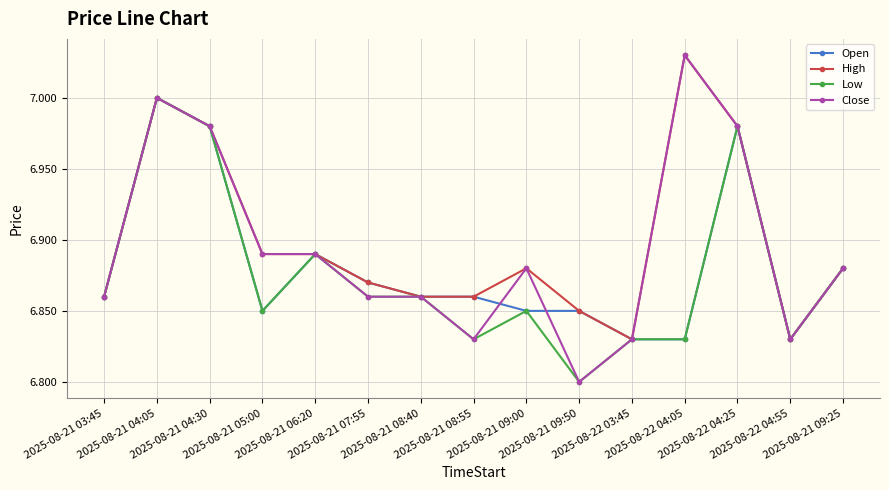

At how many categories does at least one series exceed 6?

15